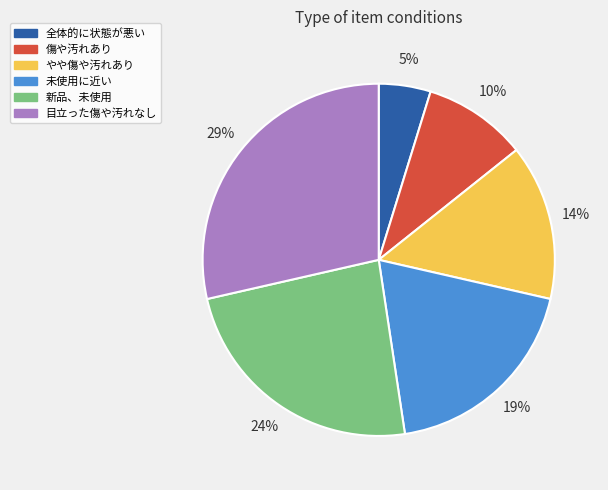

Is 全体的に状態が悪い the majority of the pie?

No